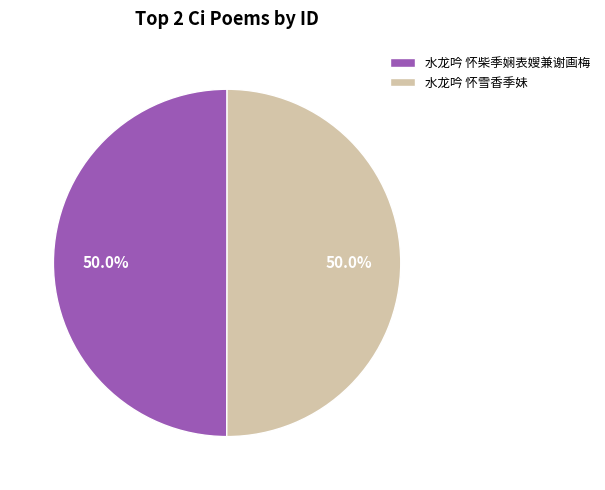

The 水龙吟 怀雪香季妹 slice represents 50% of the pie. True or false?

True